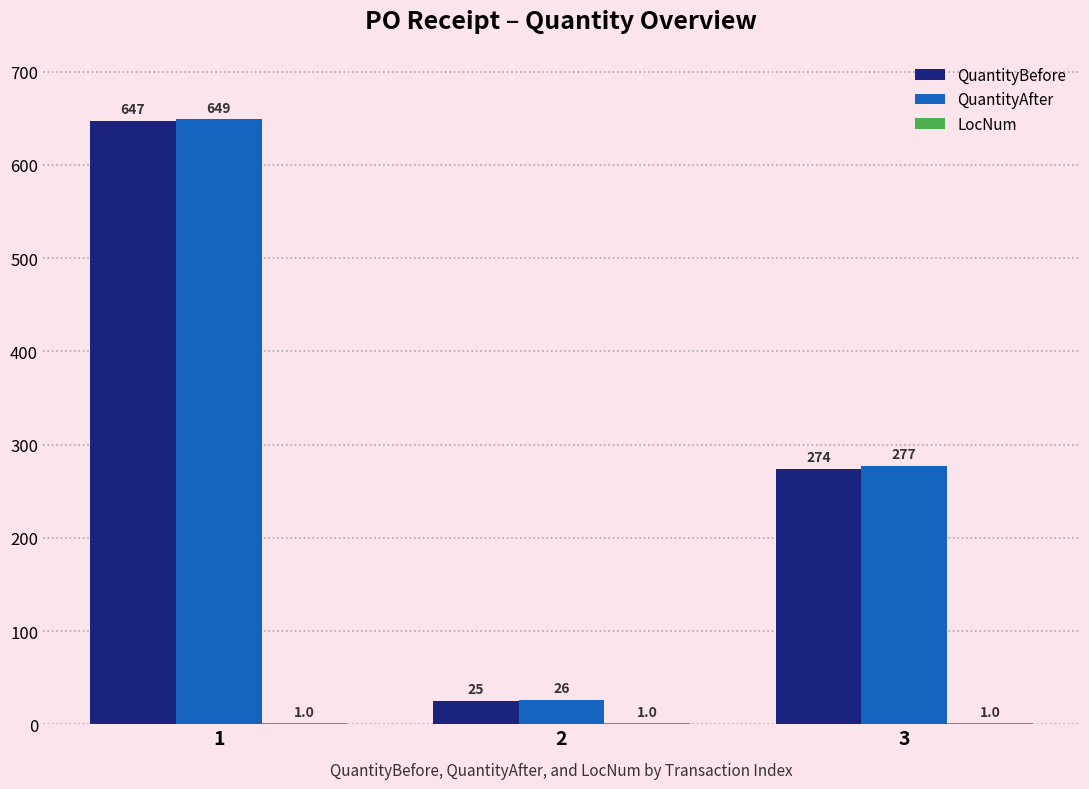

Is it true that QuantityAfter equals 26 at 2?

True